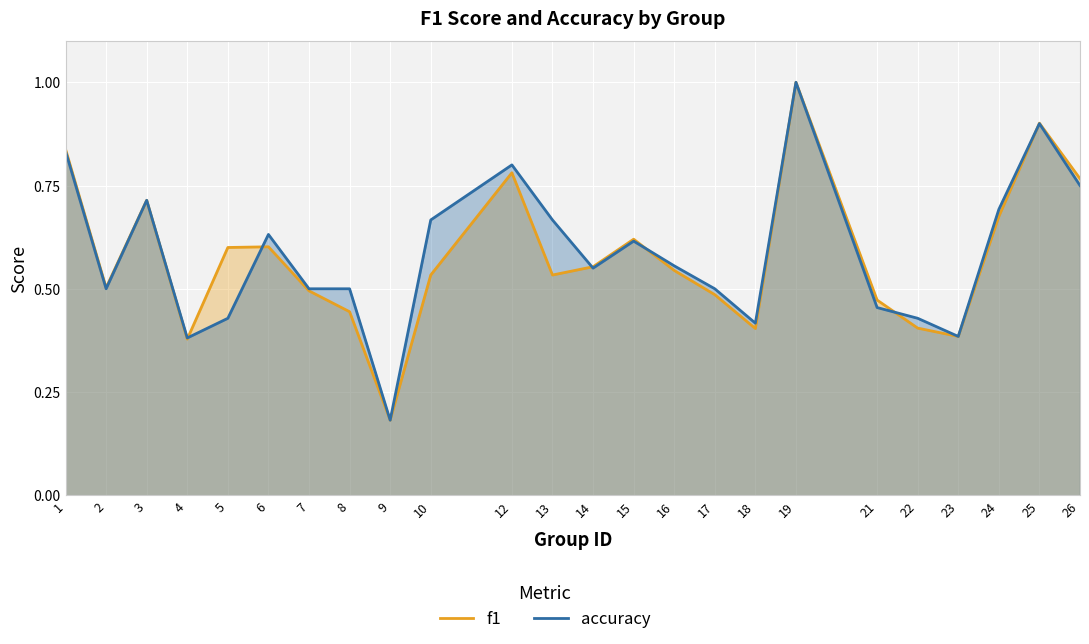

Which series ends up on top after the final intersection of accuracy and f1?

f1